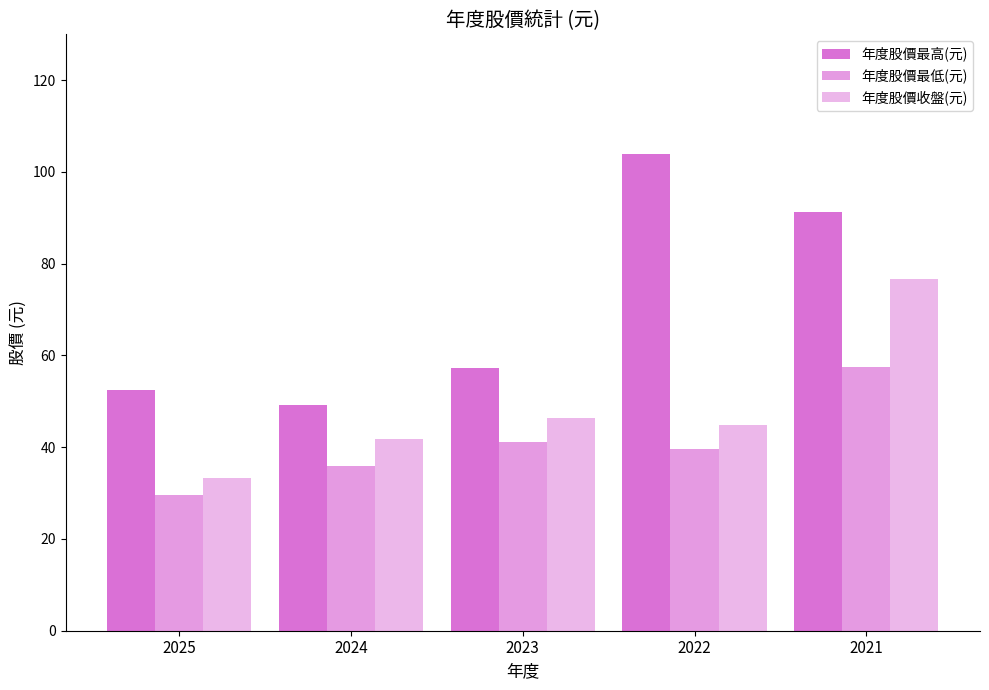

How many bars are there in total?

15